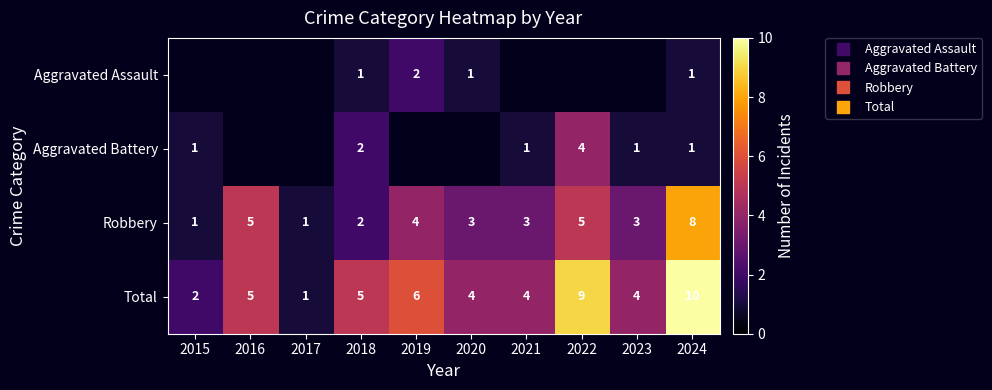

The value of Robbery at 2022 is 8.3. True or false?

False